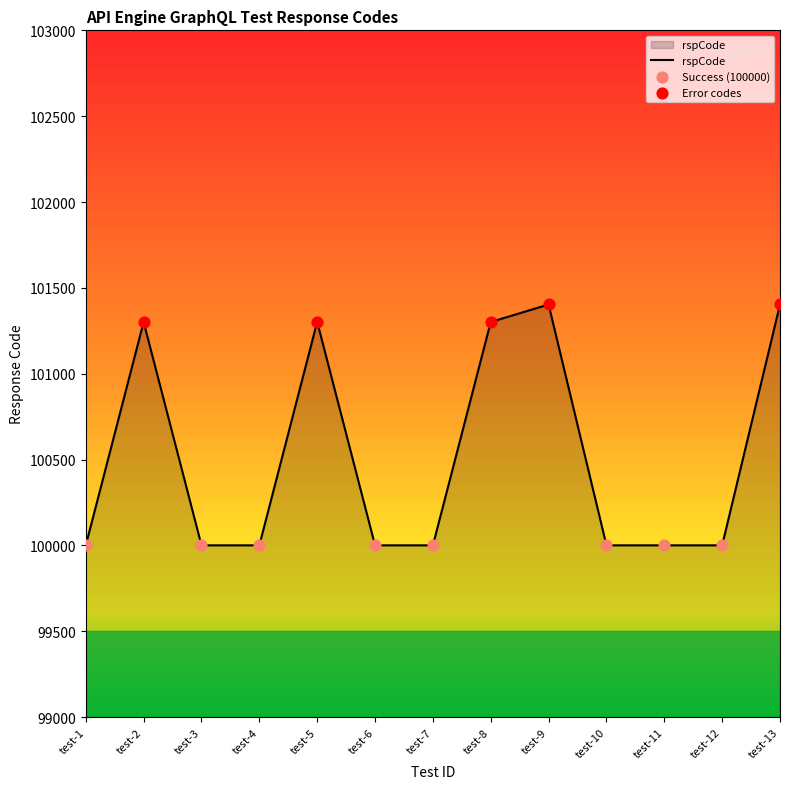

Which has a higher value, test-8 or test-10?

test-8